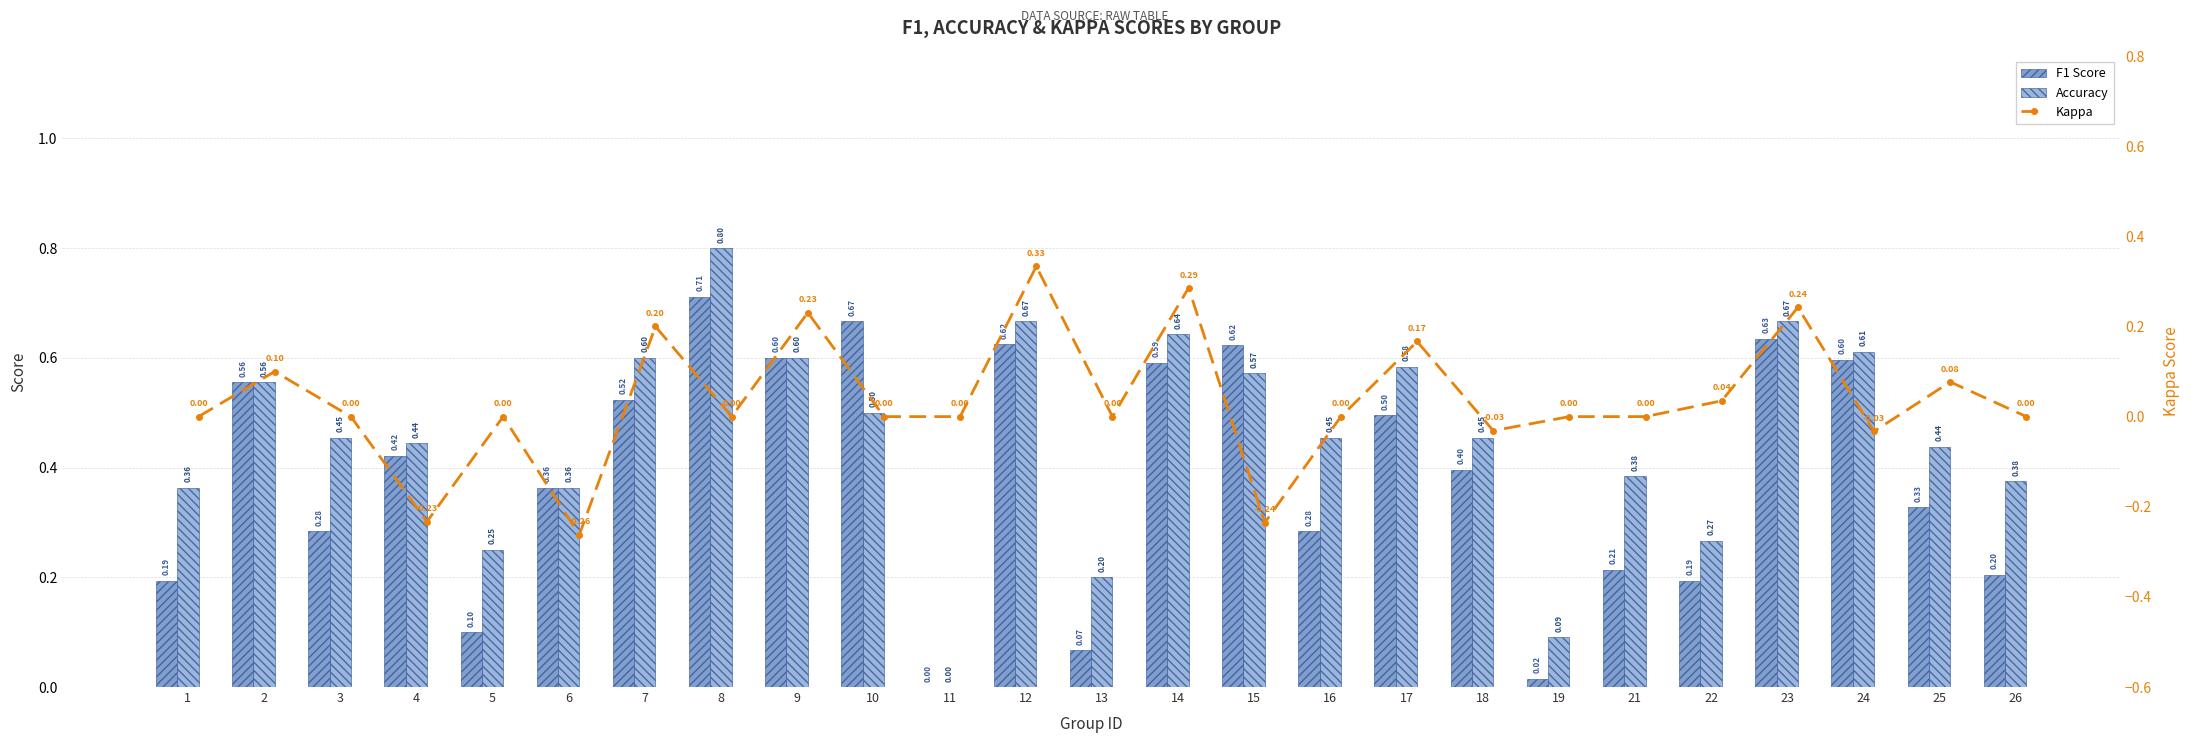

What is the value of the F1 Score bar at the 12th from the left?

0.6